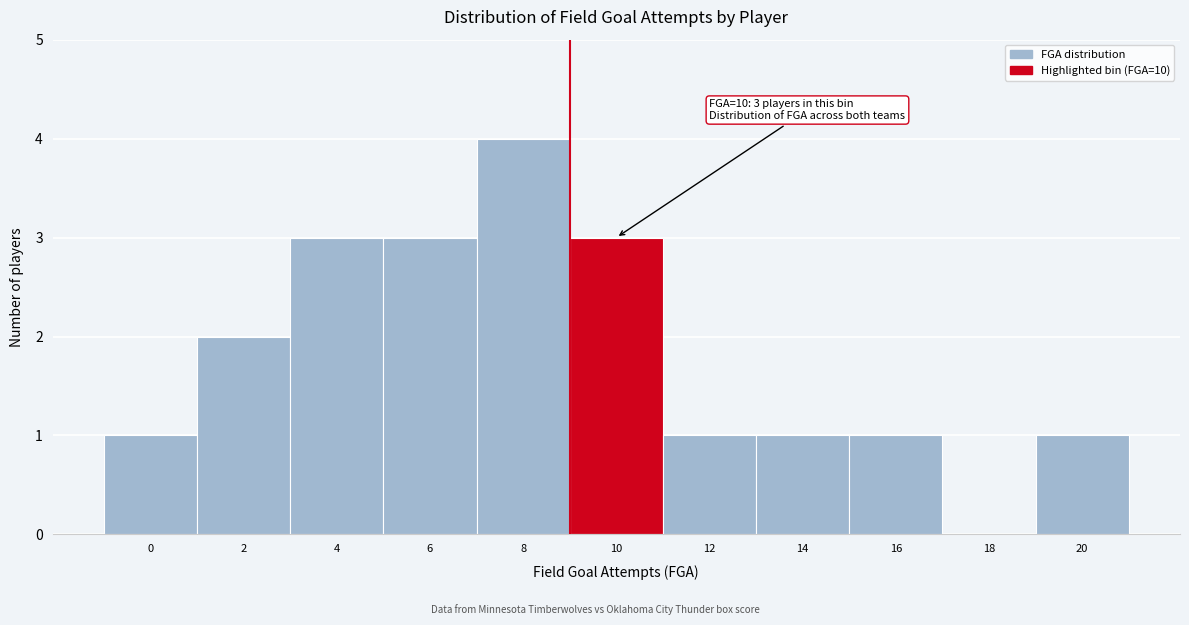

Reading left to right, list all the values displayed in this chart.

0=1	2=2	4=3	6=3	8=4	10=3	12=1	14=1	16=1	18=0	20=1